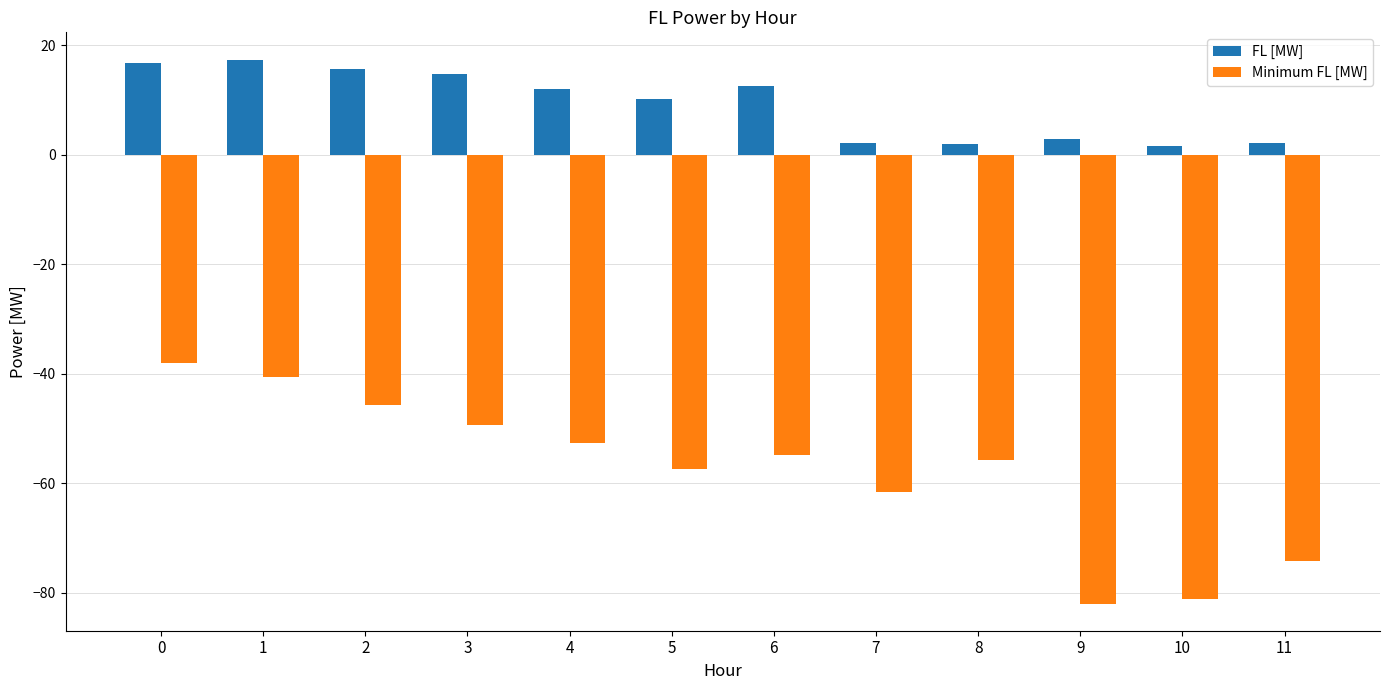

Rank the series at 5 from lowest to highest value.

Minimum FL [MW], FL [MW]